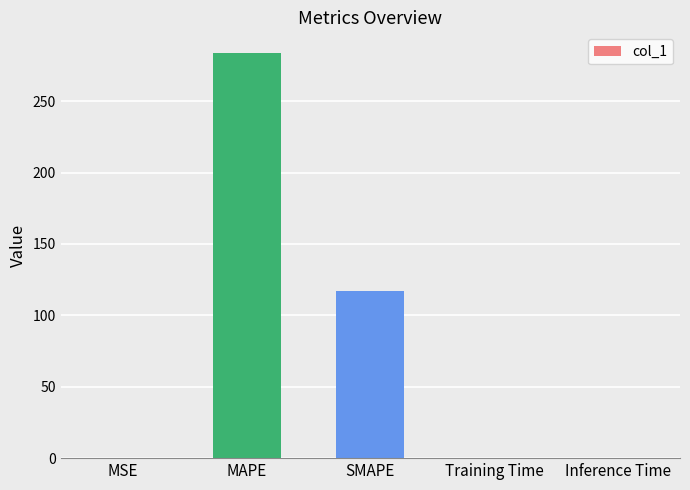

Are the bars horizontal?

No